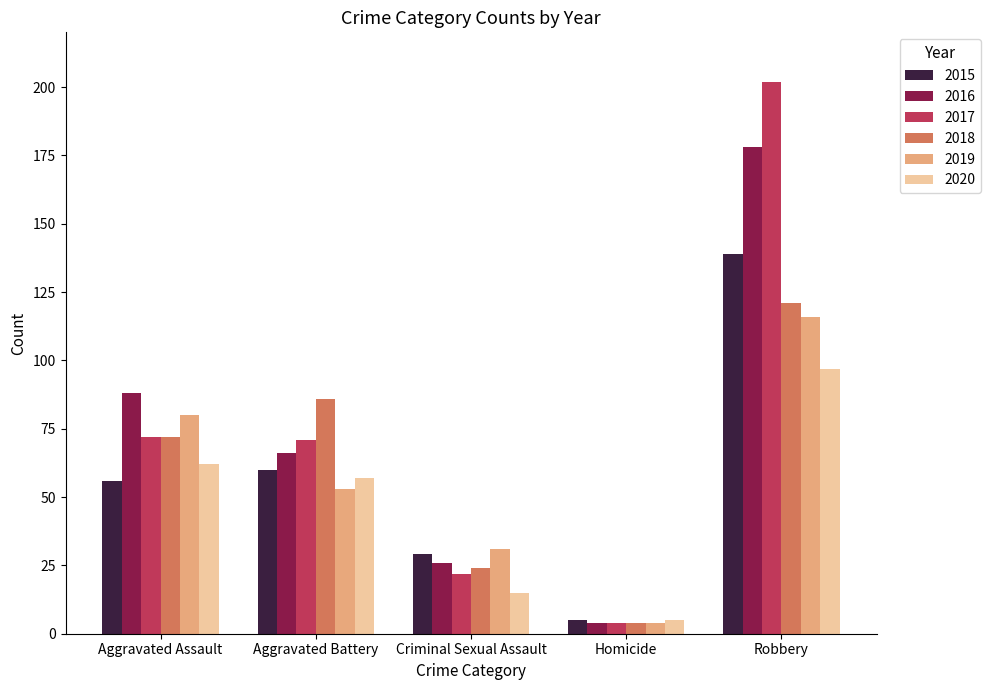

How many bars are there in each group?

6